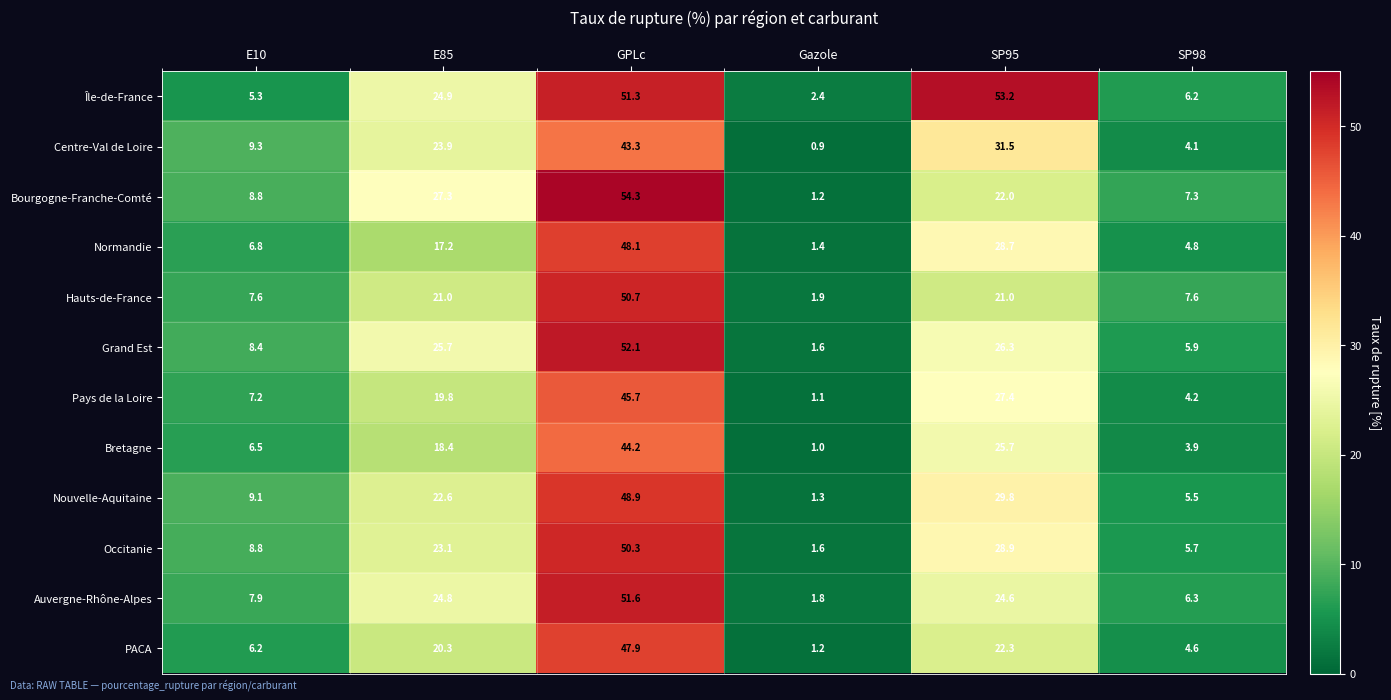

At how many categories does at least one series exceed 27?

3